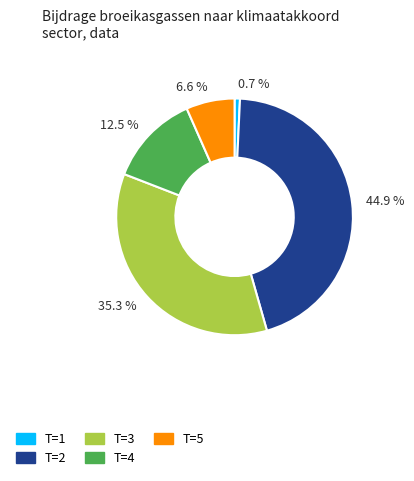

How many slices are in this pie chart?

5